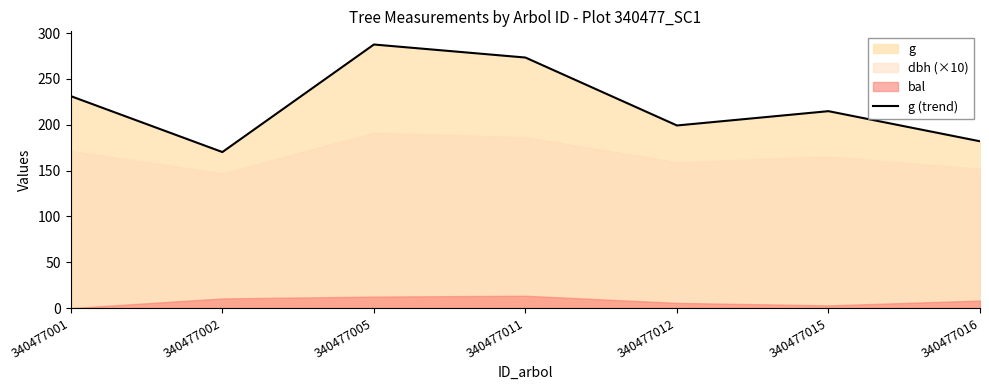

What is the value of the 7th point from the left?

182.0